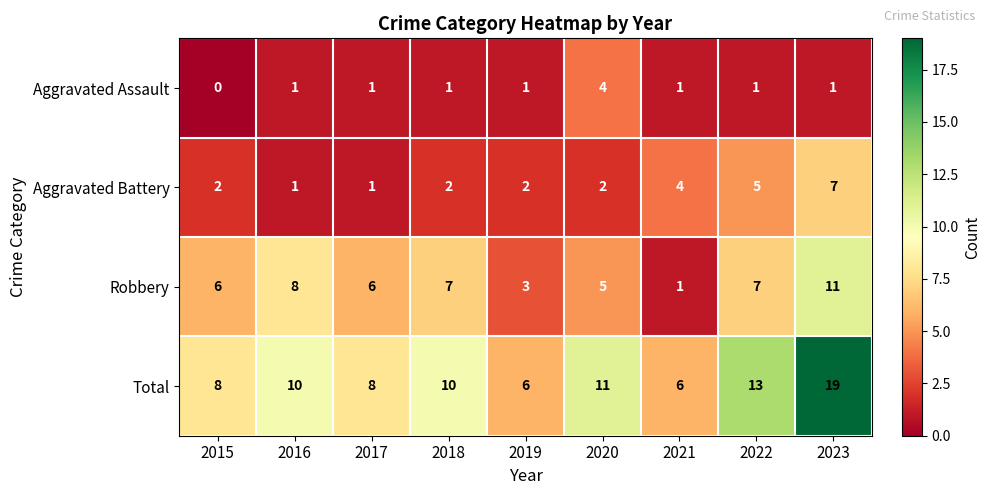

What is the difference between the highest and lowest values at 2016?

9